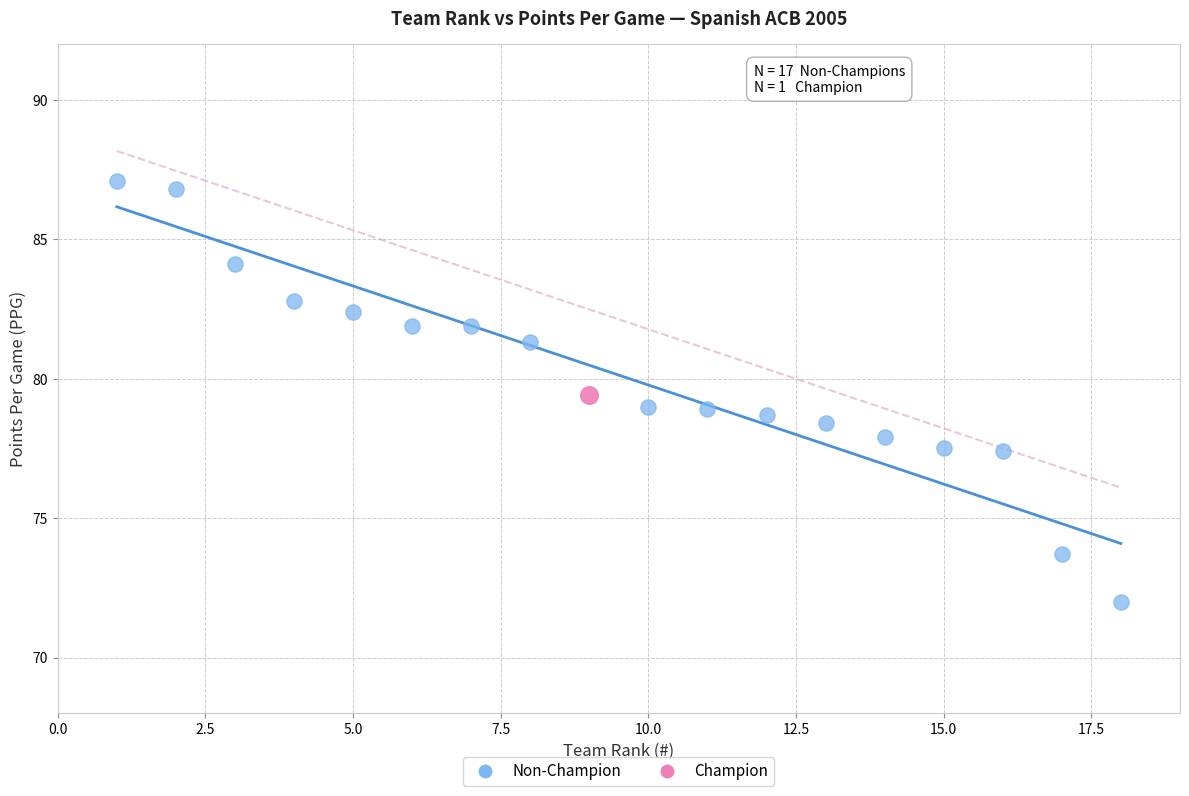

What are all the series names shown in the legend?

Non-Champion, Champion